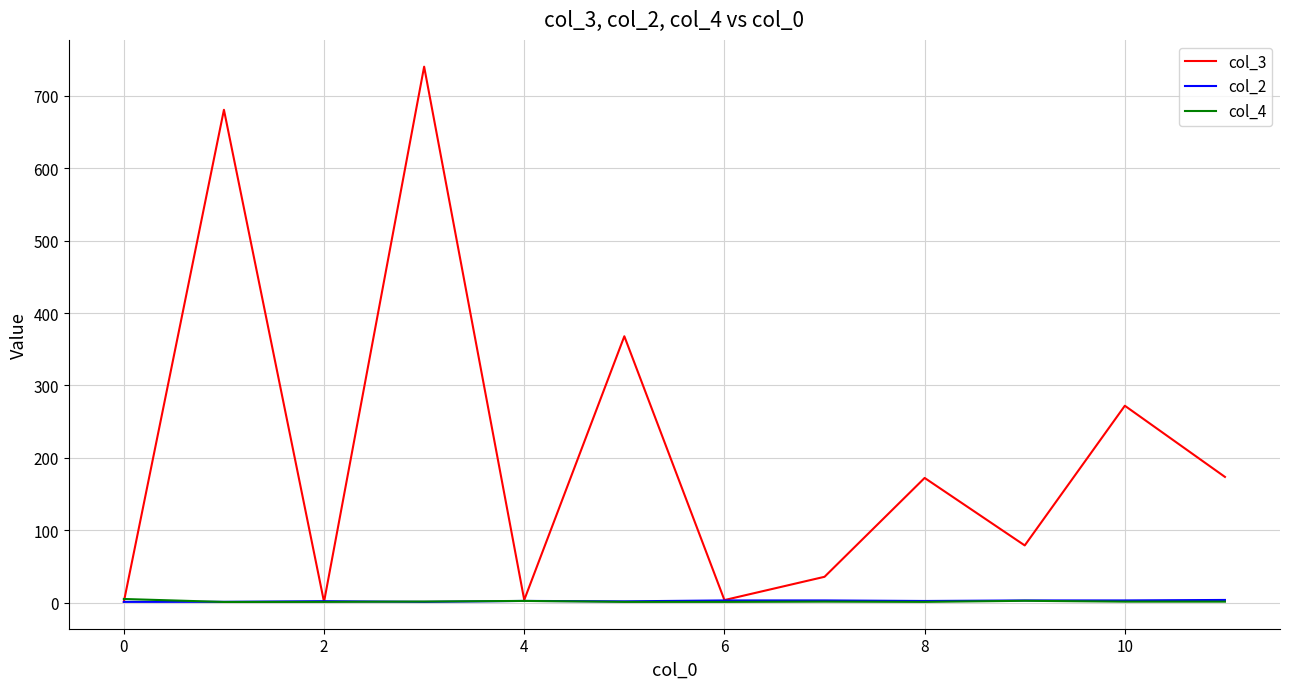

Which series has the largest range (max minus min)?

col_3